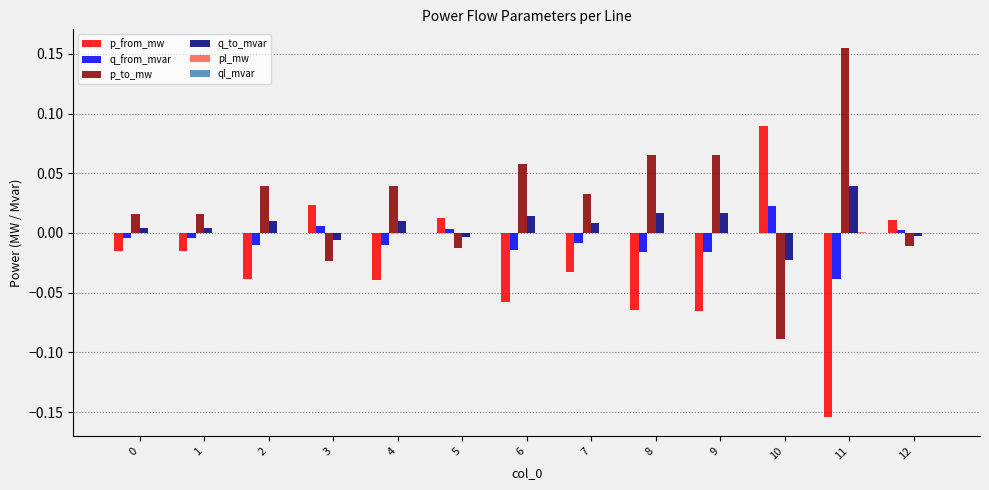

Which series has the largest total across all categories?

p_to_mw